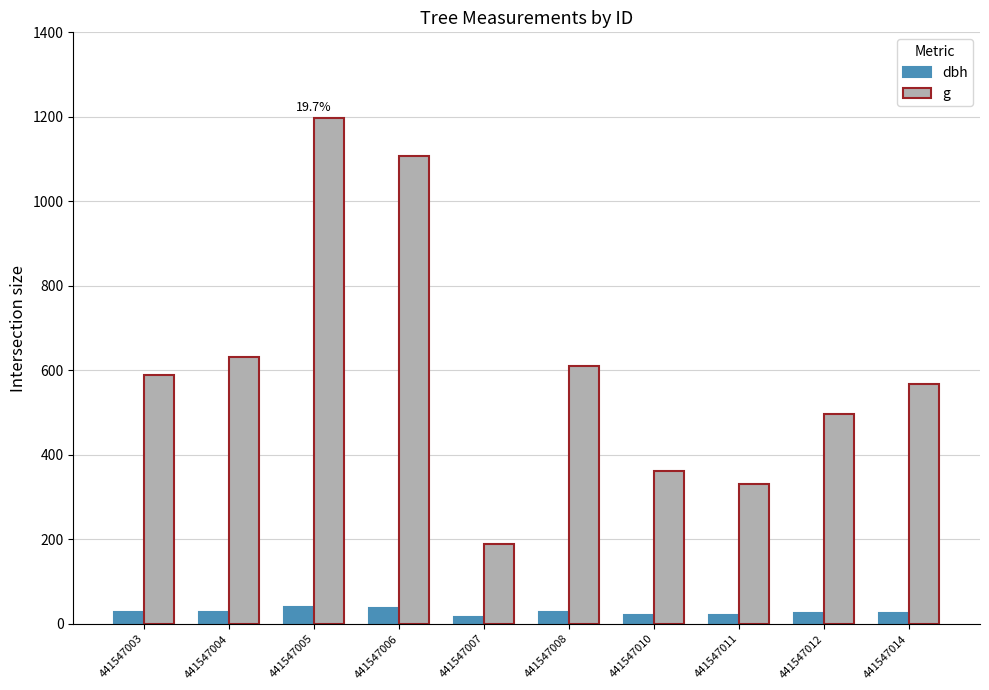

What is the approximate value of dbh at 441547004?

28.3